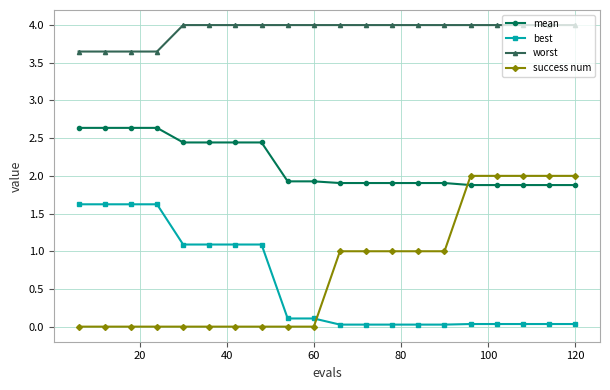

What is the maximum value for worst?

4.0